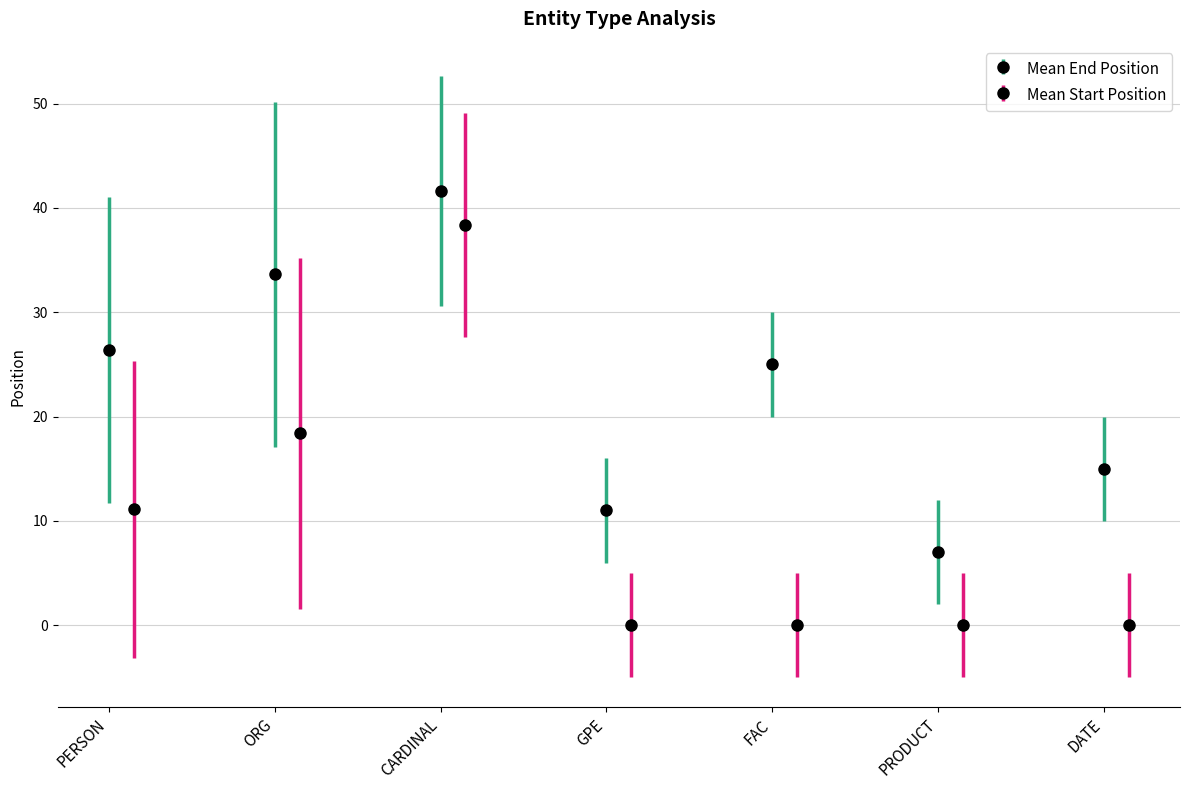

Which series has the widest spread of values?

mean_end